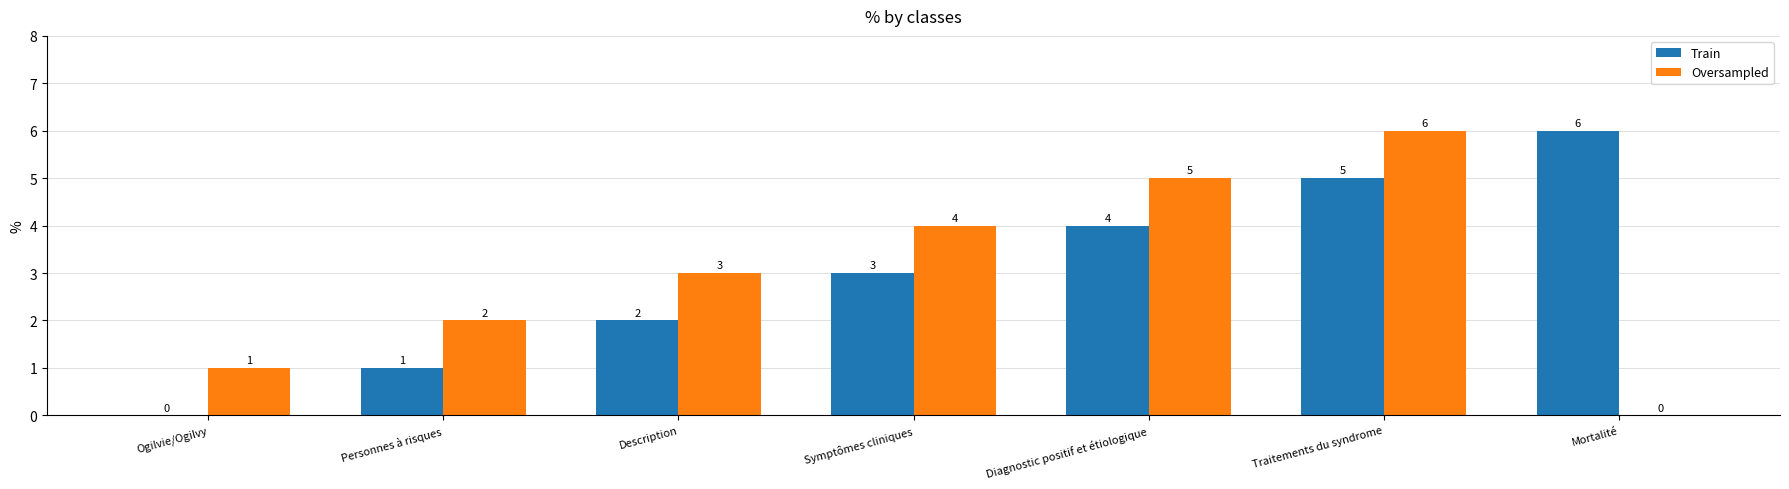

Reading left to right, what are all the values shown in this chart?

Train: 0	1	2	3	4	5	6
Oversampled: 1	2	3	4	5	6	0